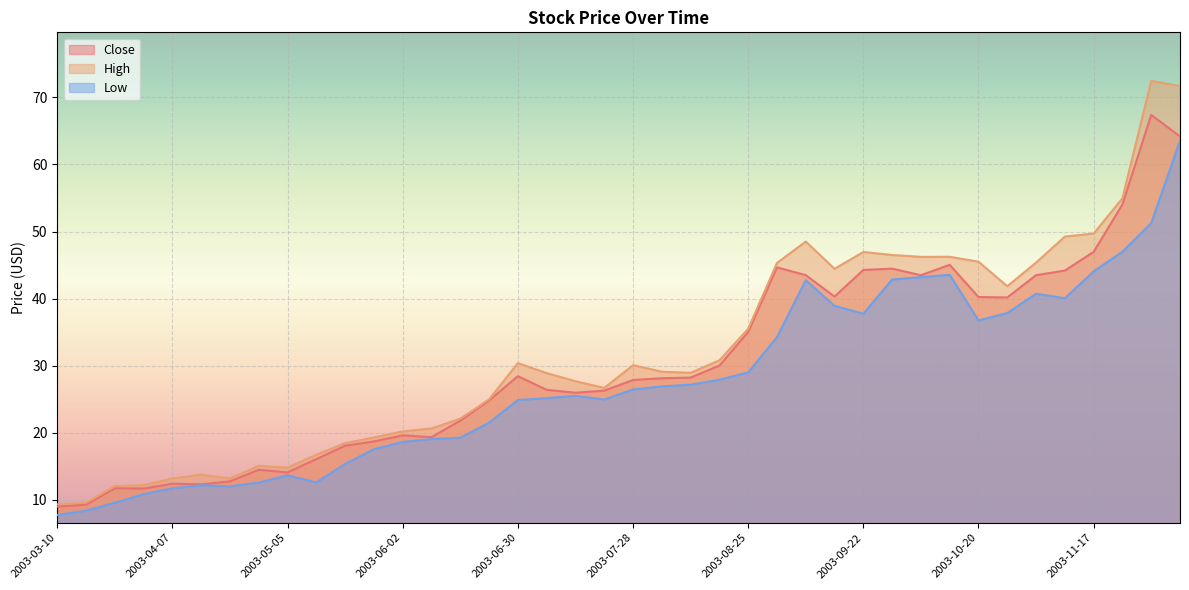

What are all the series names shown in the legend?

Close, High, Low